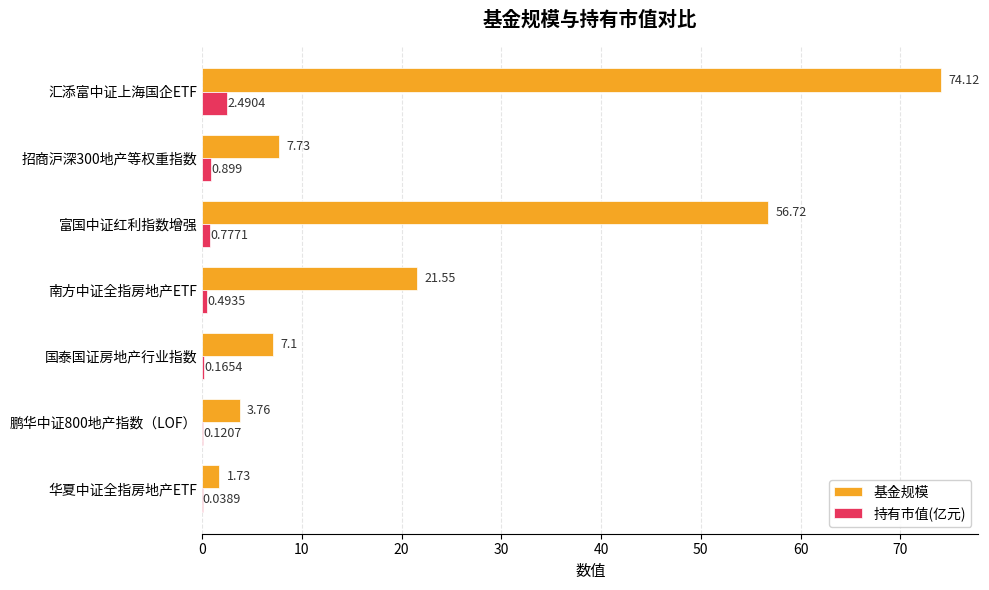

At which label does 基金规模 reach its peak?

汇添富中证上海国企ETF